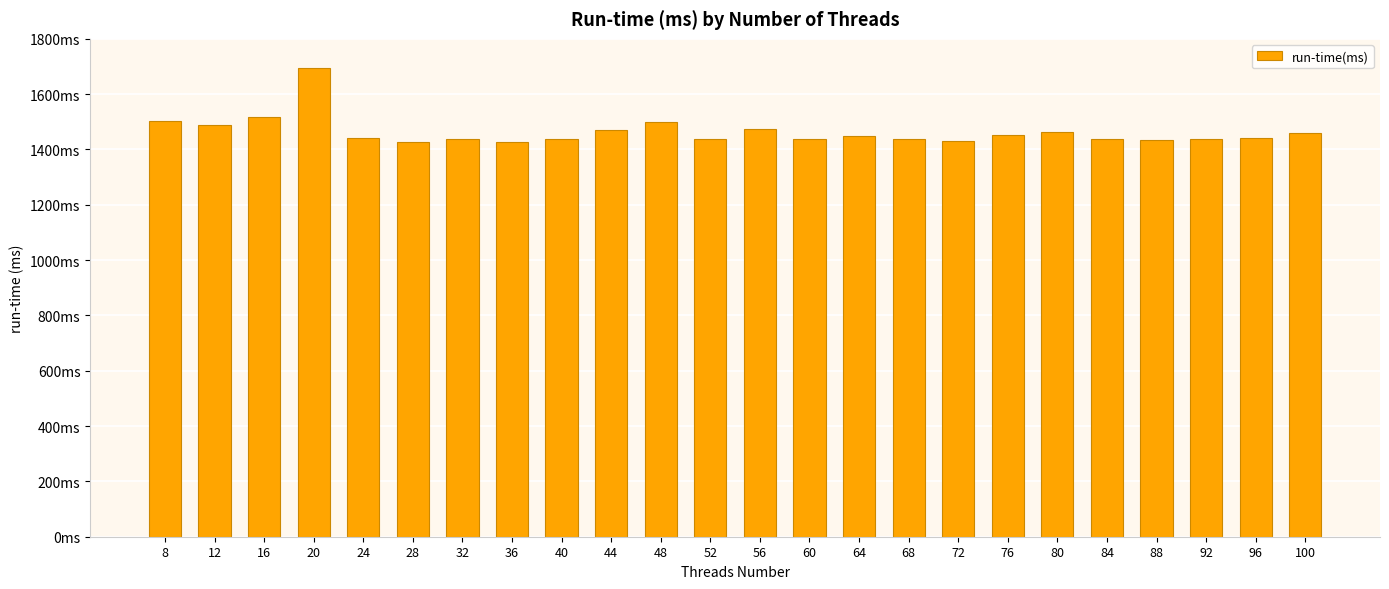

How many data points are above 1443?

11